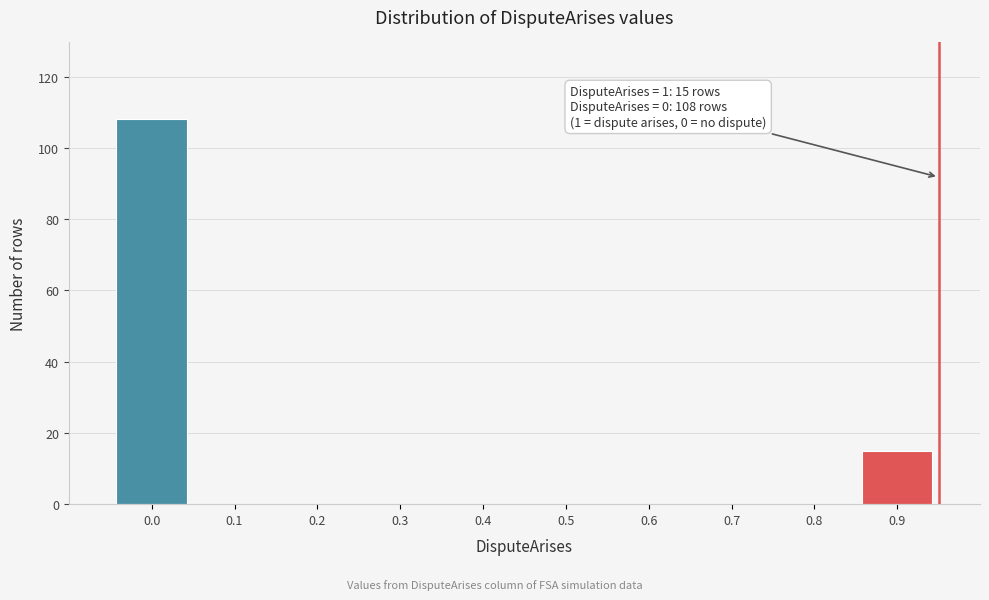

Reading right to left, list all the values displayed in this chart.

0.9=15	0.8=0	0.7=0	0.6=0	0.5=0	0.4=0	0.3=0	0.2=0	0.1=0	0.0=108